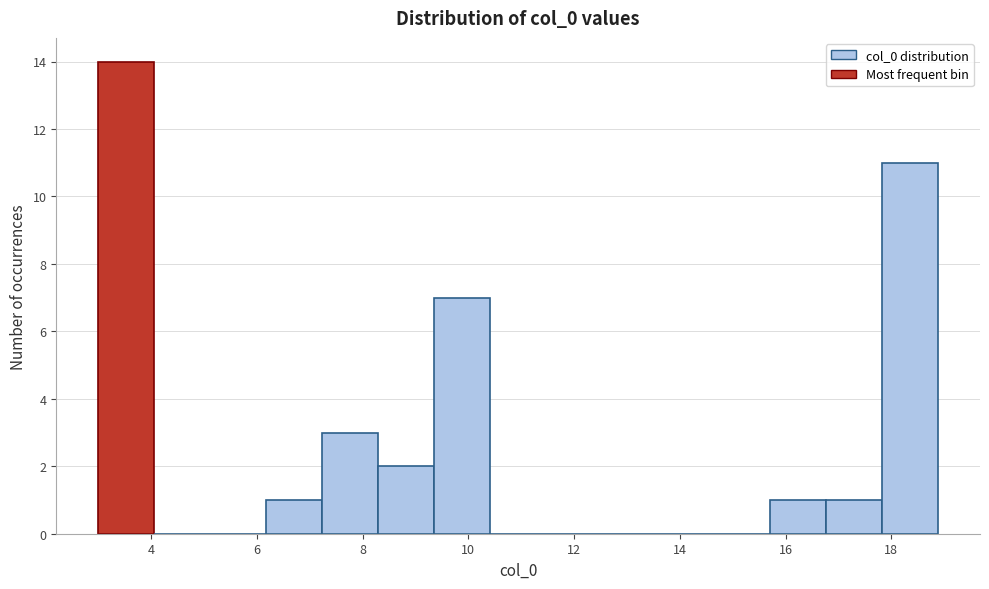

Reading left to right, transcribe this chart: for each bar, give the range it covers on the x-axis and its height. Neither the bar edges nor the heights are printed on the chart, so give them approximately, as read against the axes.

3.0 to 4.0: 14
4.0 to 5.2: 0
5.2 to 6.2: 0
6.2 to 7.2: 1
7.2 to 8.2: 3
8.2 to 9.4: 2
9.4 to 10.4: 7
10.4 to 11.4: 0
11.4 to 12.6: 0
12.6 to 13.6: 0
13.6 to 14.6: 0
14.6 to 15.8: 0
15.8 to 16.8: 1
16.8 to 17.8: 1
17.8 to 18.8: 11